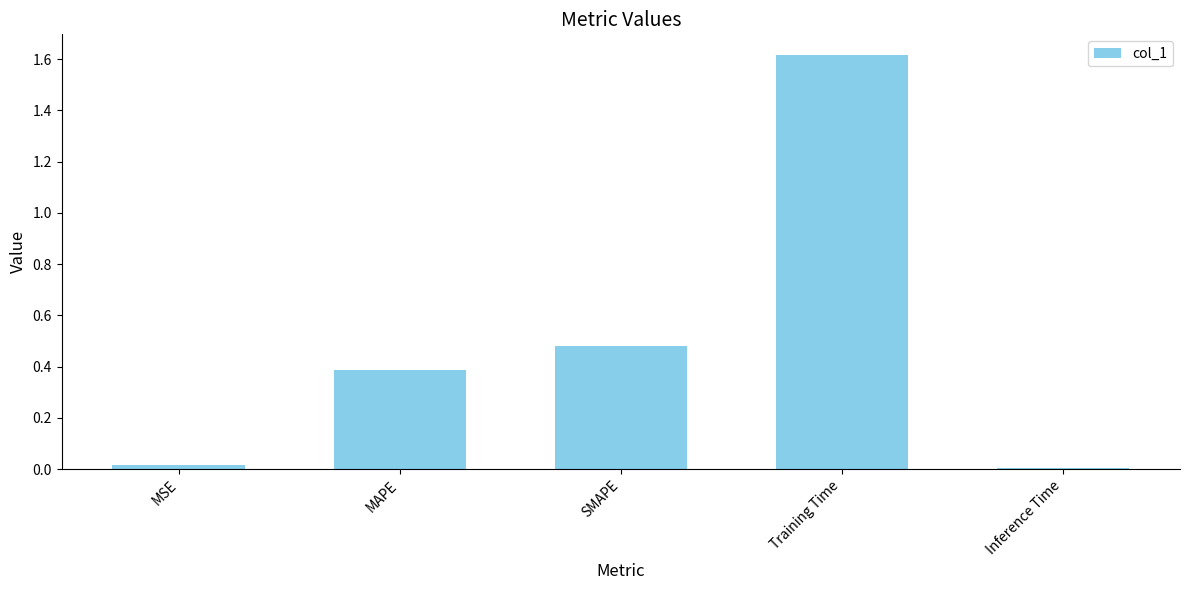

How many data points does each series have?

5